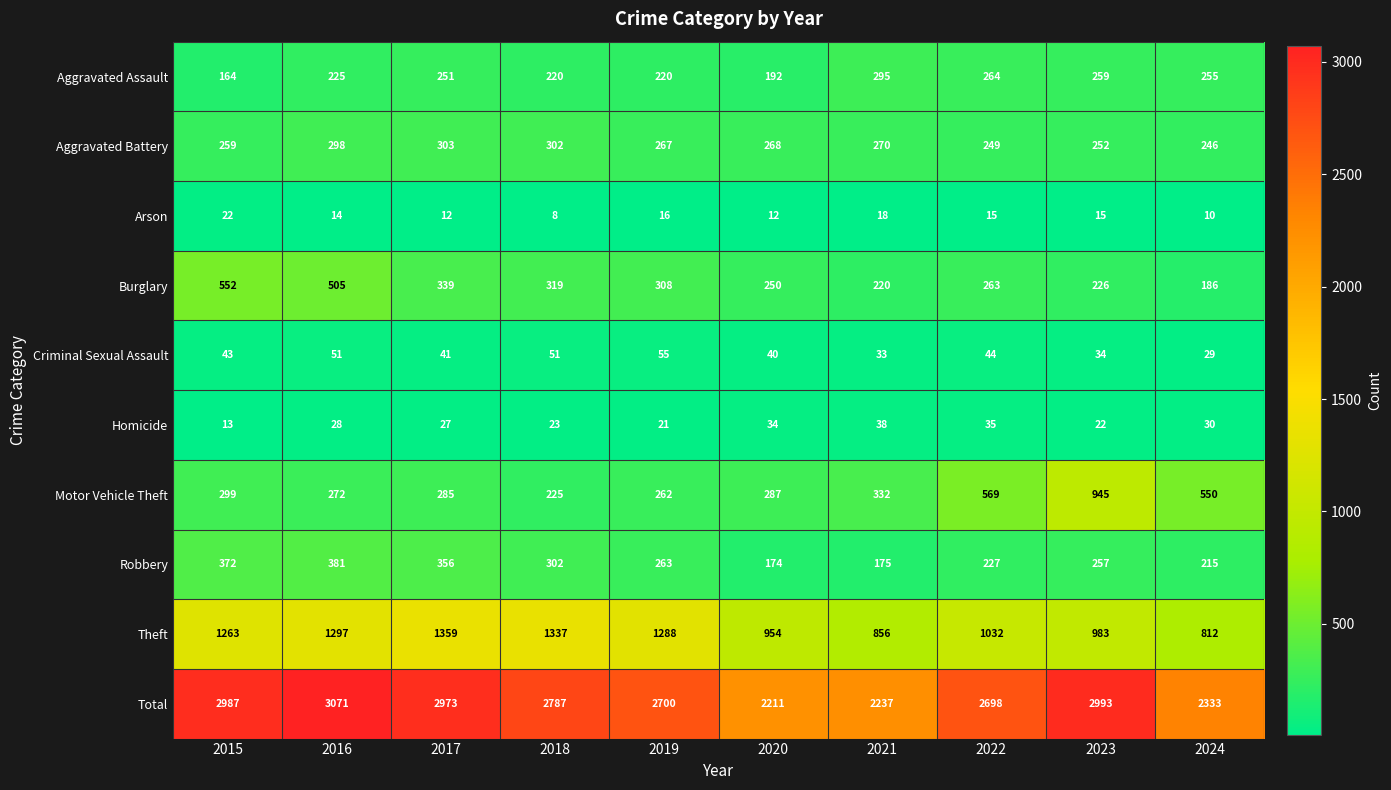

At which category is the sum across all series the highest?

2016